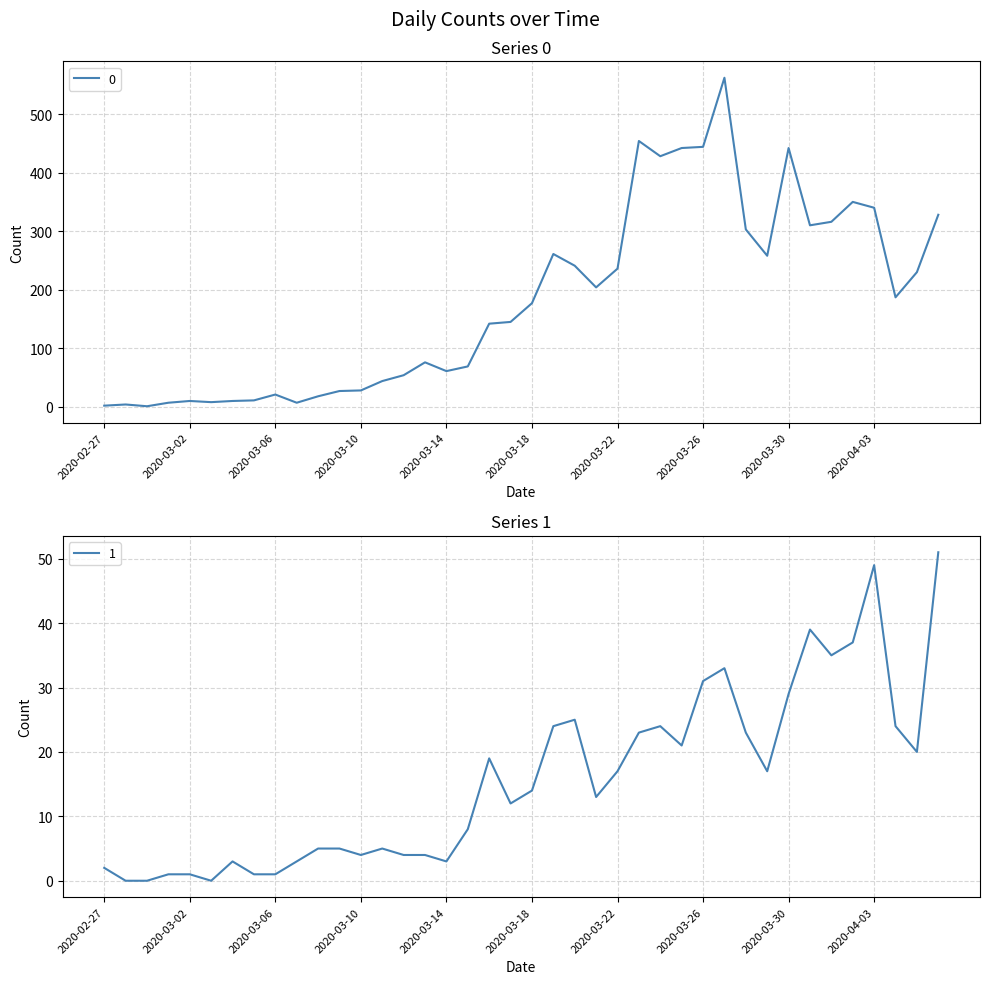

What is the sum of the 0 values at 2020-04-02 and 2020-02-28?

354